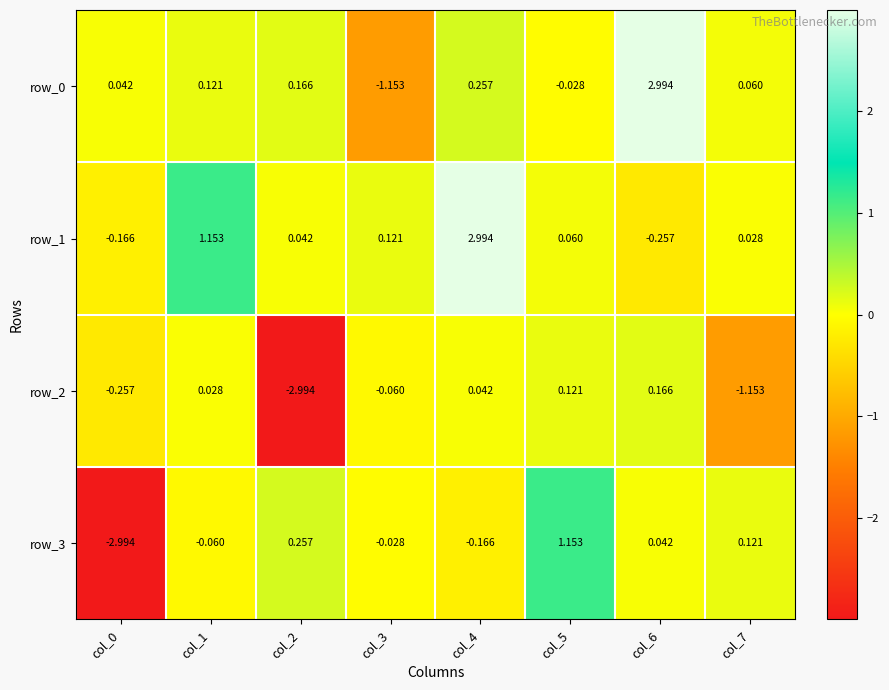

Which series changed the most between col_4 and col_7?

row_1